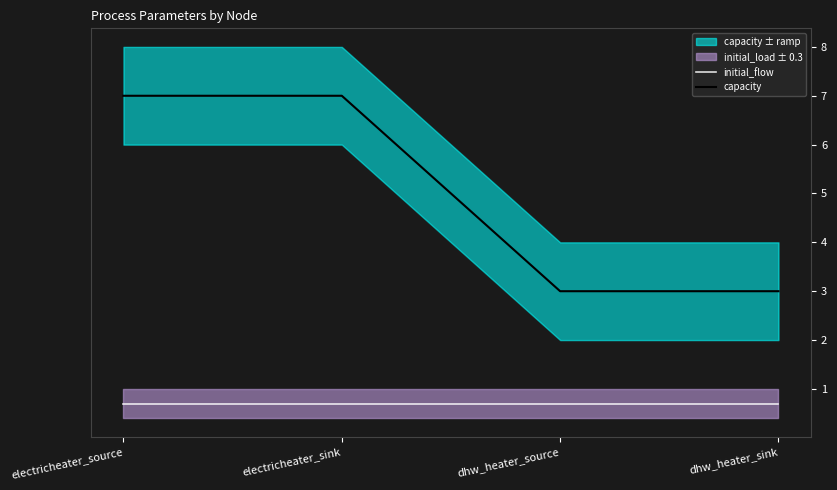

List the labels in order of initial_flow value, smallest first.

electricheater_source, electricheater_sink, dhw_heater_source, dhw_heater_sink